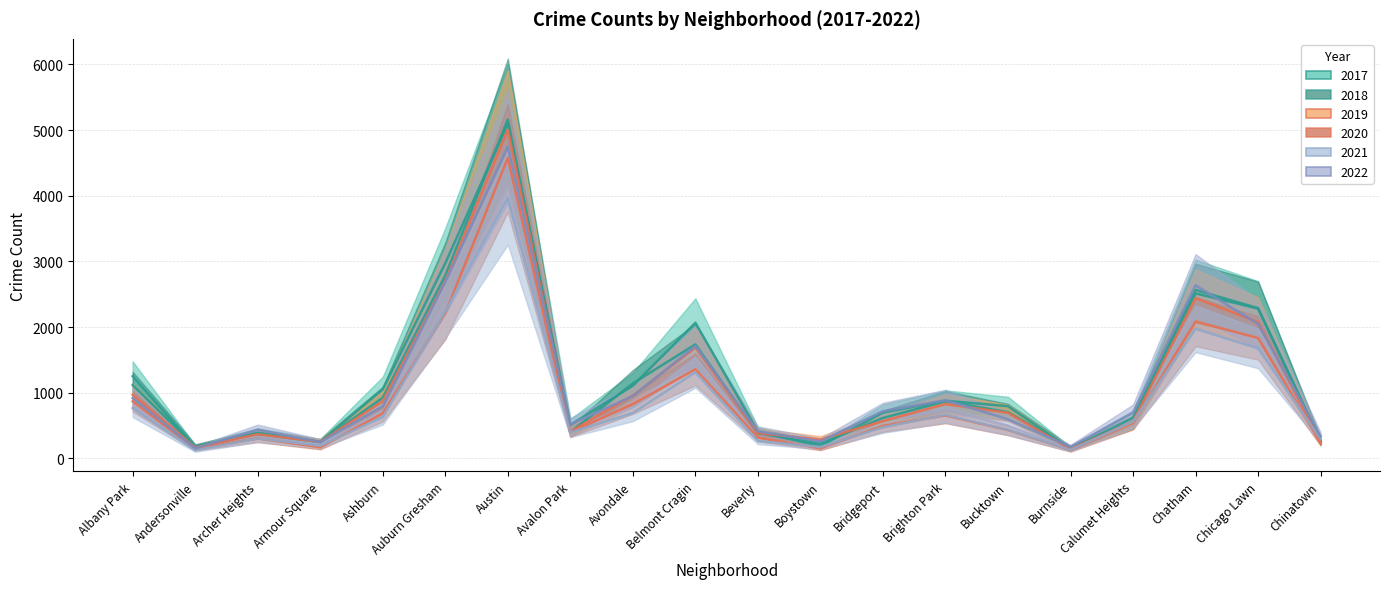

What is the spread (max minus min) of values at Chinatown?

98